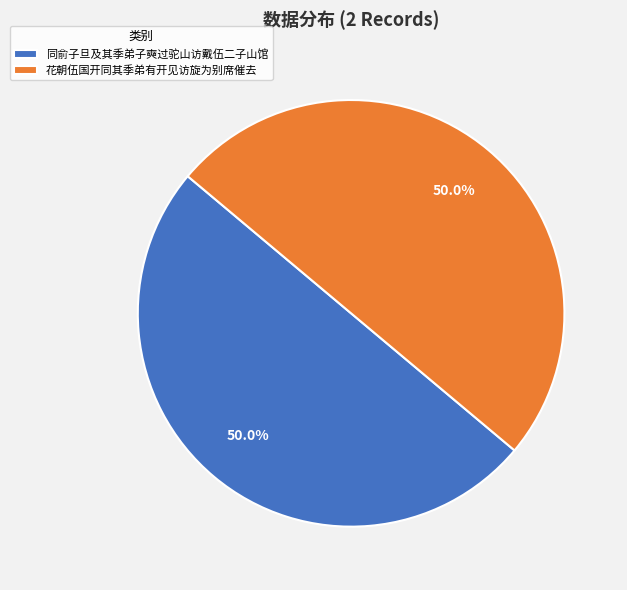

To the nearest percent, what is the combined percentage of 花朝伍国开同其季弟有开见访旋为别席催去 and 同俞子旦及其季弟子奭过驼山访戴伍二子山馆?

100%